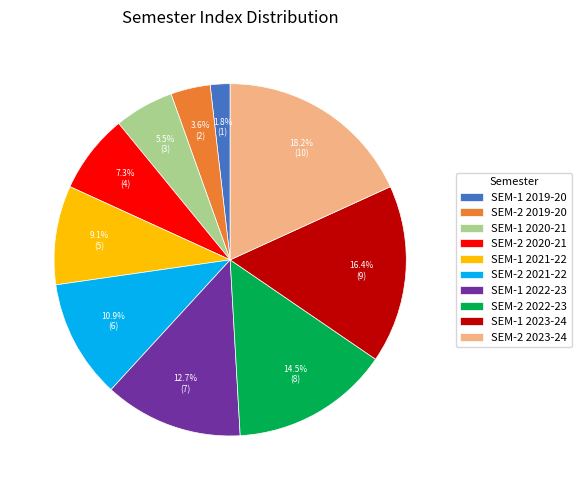

What percentage is NOT represented by SEM-2 2023-24?

81.8%